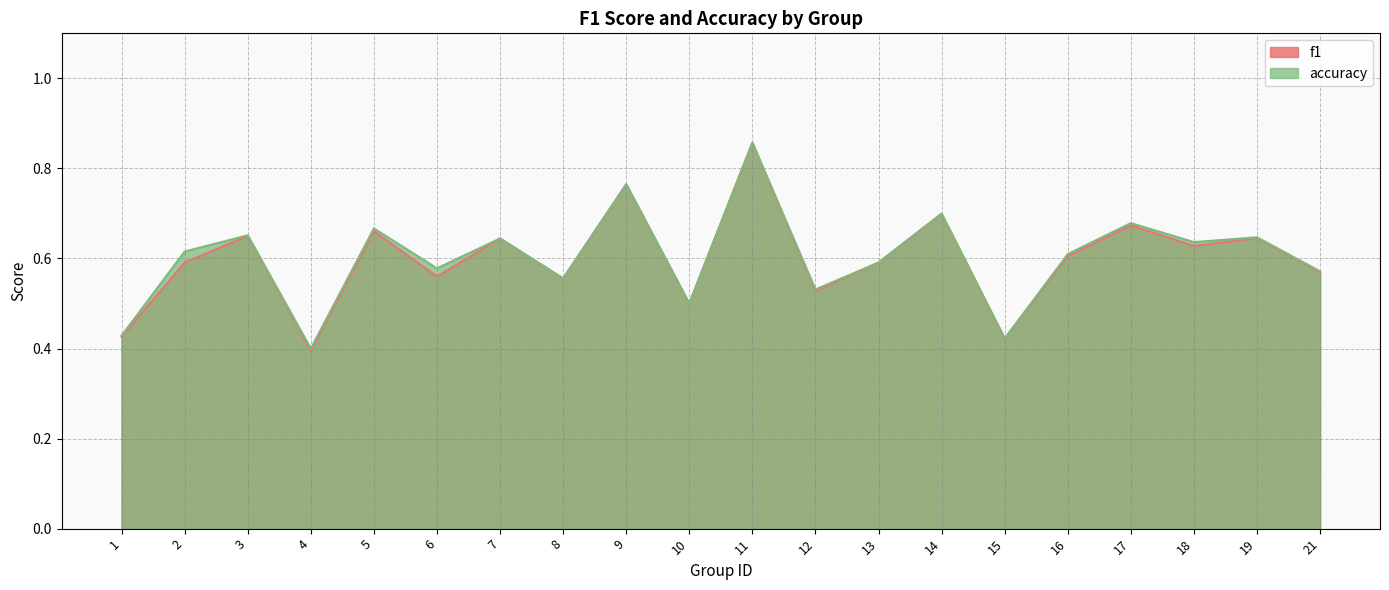

What is the difference between the maximum and minimum values in the accuracy series?

0.5